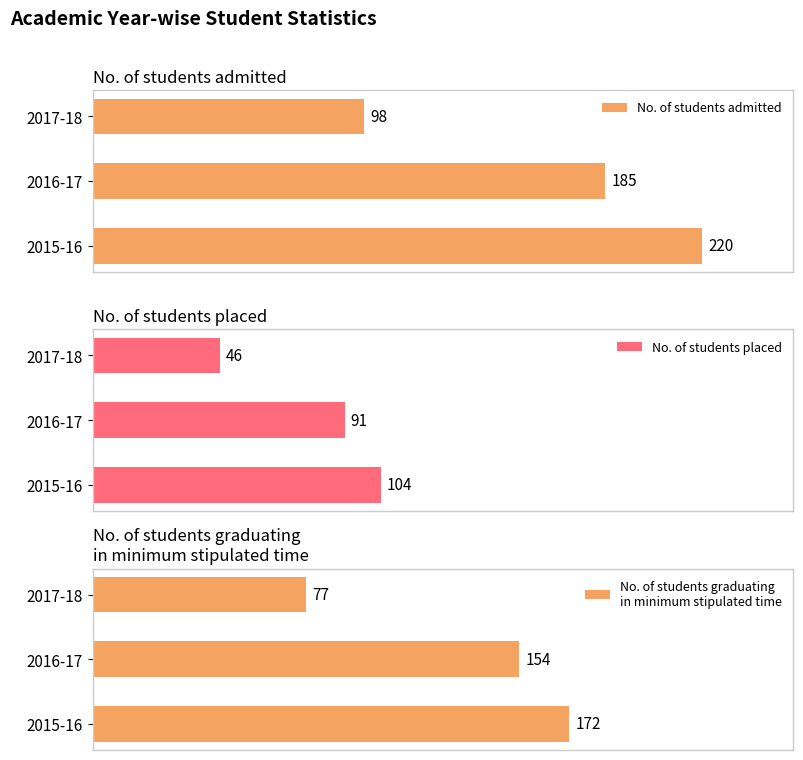

At which label does No. of students admitted reach its minimum?

2017-18